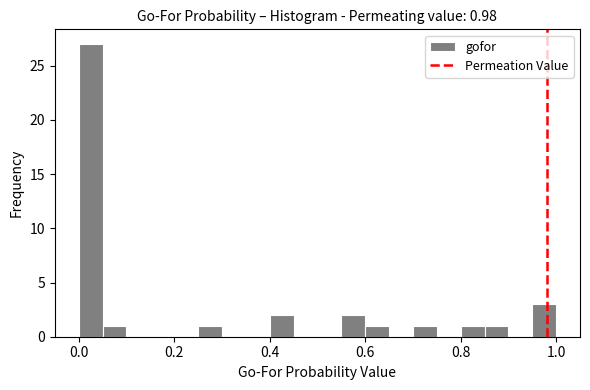

Read against the x-axis, roughly where is the centre of the tallest bar?

0.02